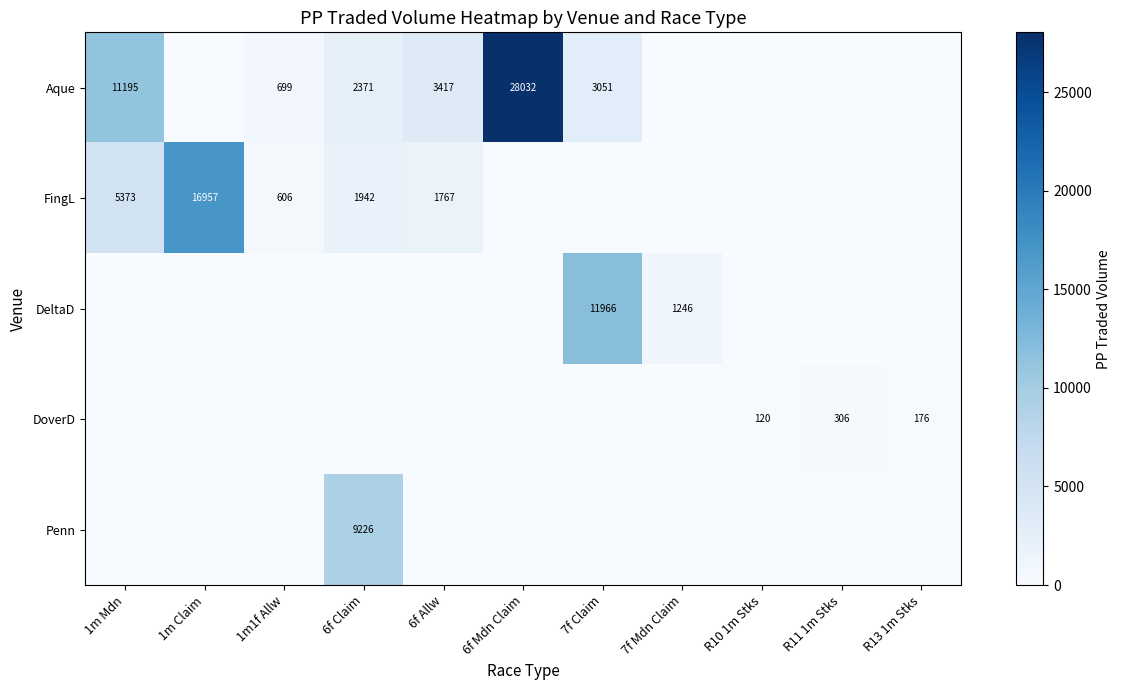

Which series has the largest total across all categories?

Aque